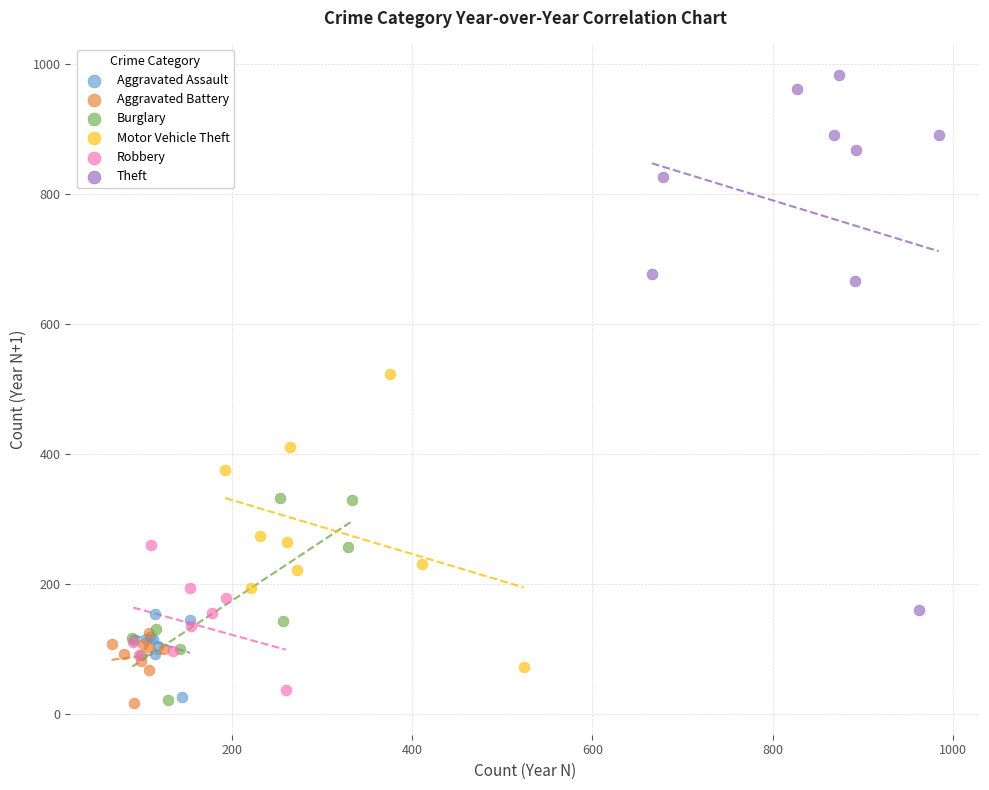

Which series has the largest Y range (max minus min)?

Theft